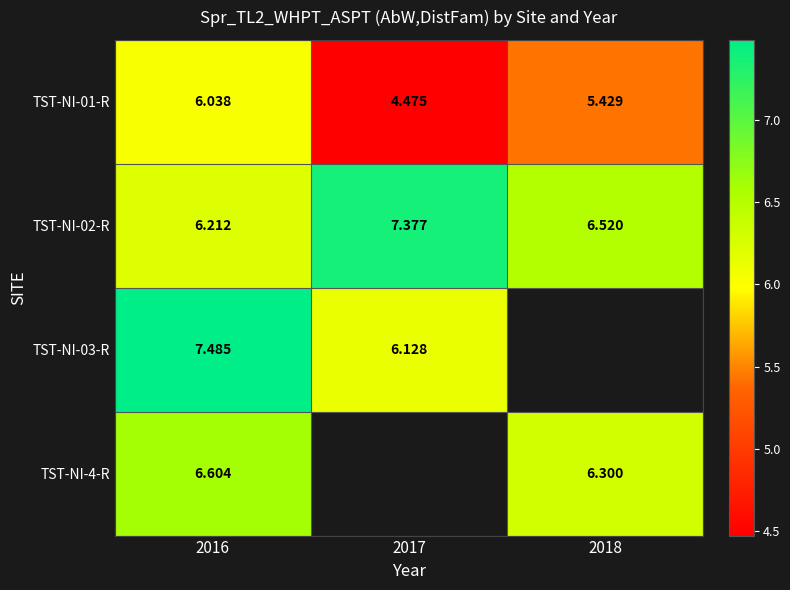

Is the value of TST-NI-4-R at 2016 greater than the value of TST-NI-03-R at 2016?

No